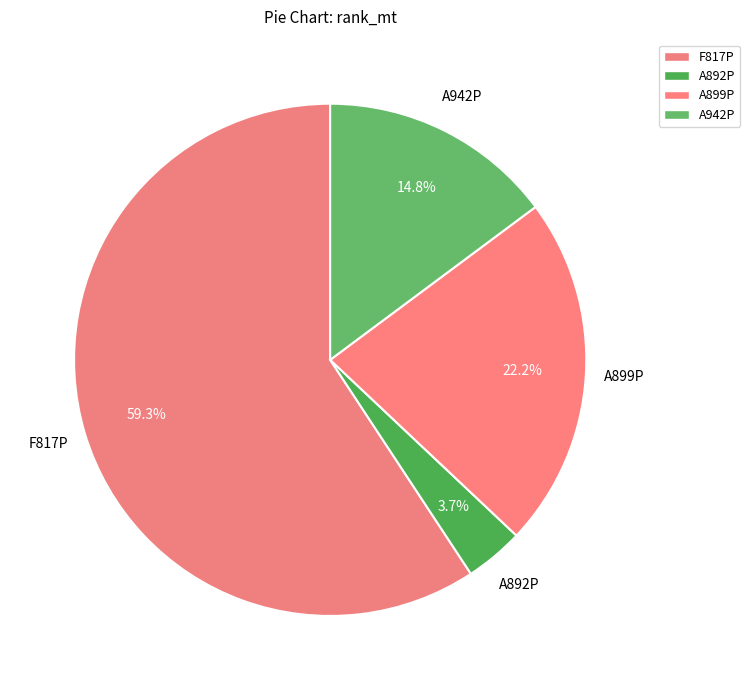

Count the number of slices in the pie.

4